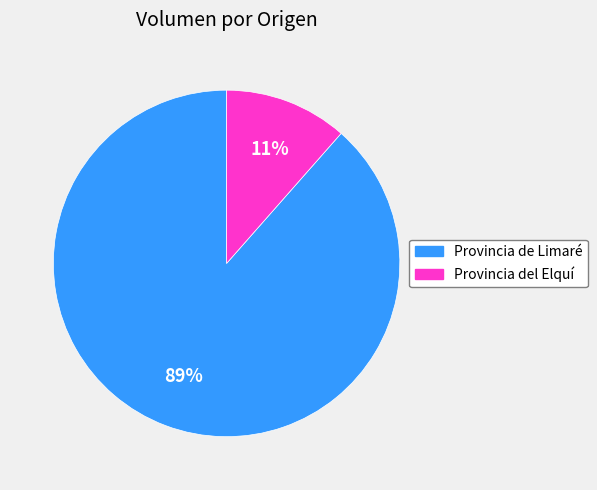

To the nearest percent, what is the average slice percentage?

50%